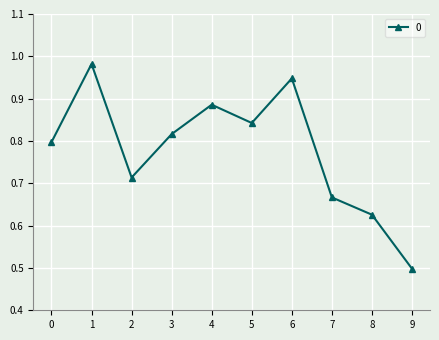

Is this an area chart (filled region under the line)?

No